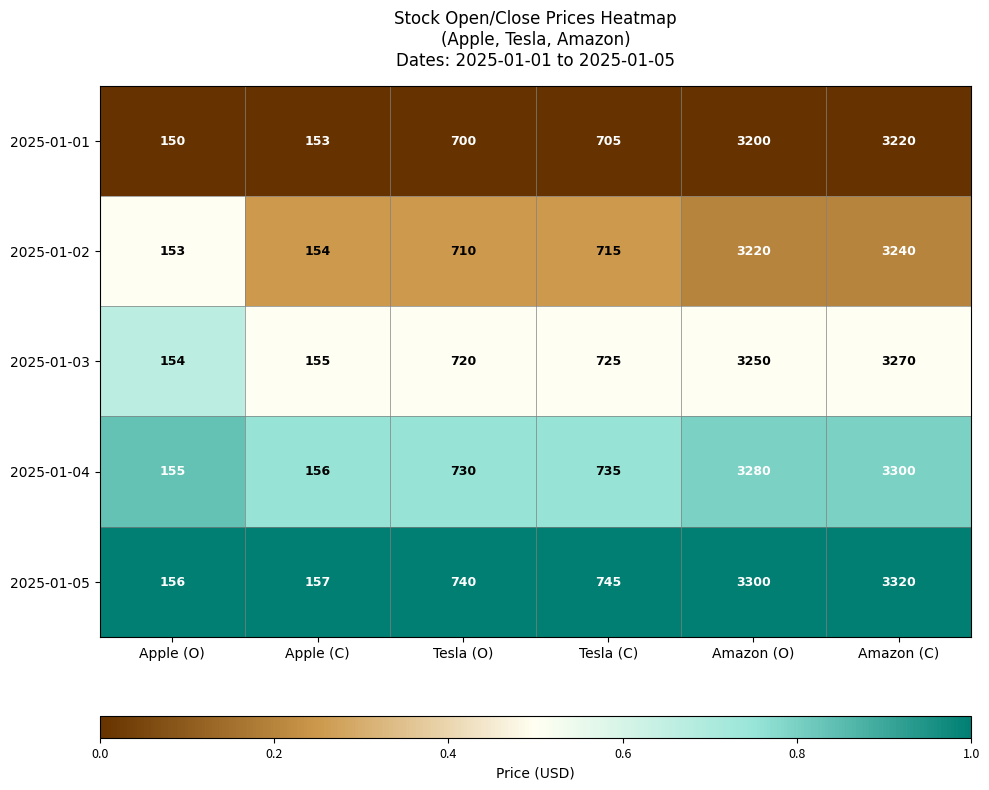

Reading left to right, transcribe all the data shown in this chart.

2025-01-01: Apple (O)=150	Apple (C)=153	Tesla (O)=700	Tesla (C)=705	Amazon (O)=3200	Amazon (C)=3220
2025-01-02: Apple (O)=153	Apple (C)=154	Tesla (O)=710	Tesla (C)=715	Amazon (O)=3220	Amazon (C)=3240
2025-01-03: Apple (O)=154	Apple (C)=155	Tesla (O)=720	Tesla (C)=725	Amazon (O)=3250	Amazon (C)=3270
2025-01-04: Apple (O)=155	Apple (C)=156	Tesla (O)=730	Tesla (C)=735	Amazon (O)=3280	Amazon (C)=3300
2025-01-05: Apple (O)=156	Apple (C)=157	Tesla (O)=740	Tesla (C)=745	Amazon (O)=3300	Amazon (C)=3320